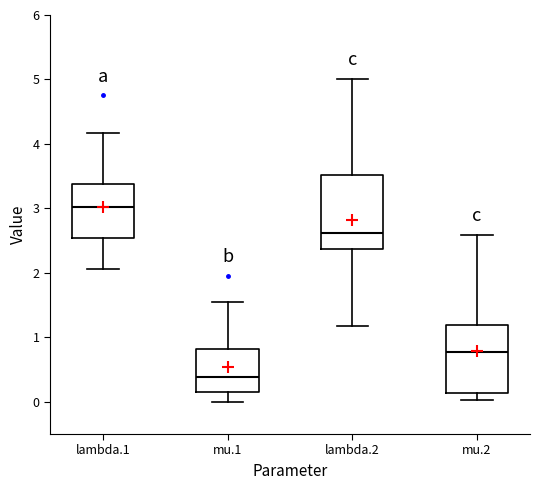

Which box's median line is the highest?

lambda.1